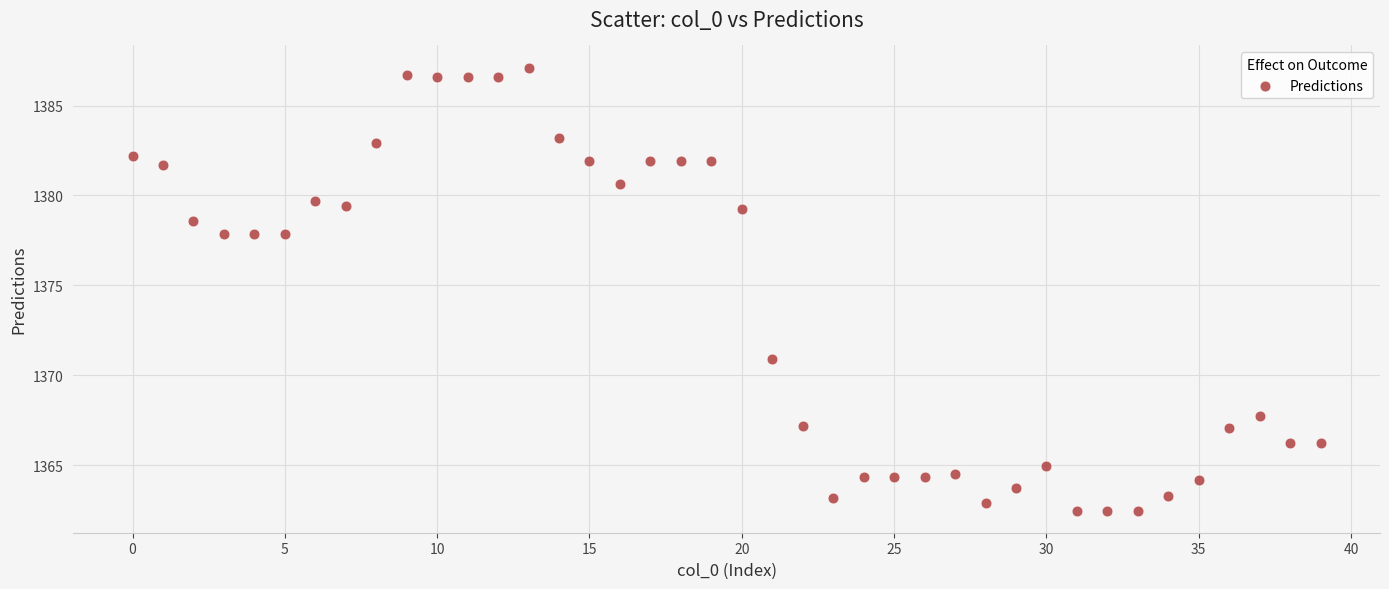

What Y value in the scatter plot is closest to 1374?

1370.9